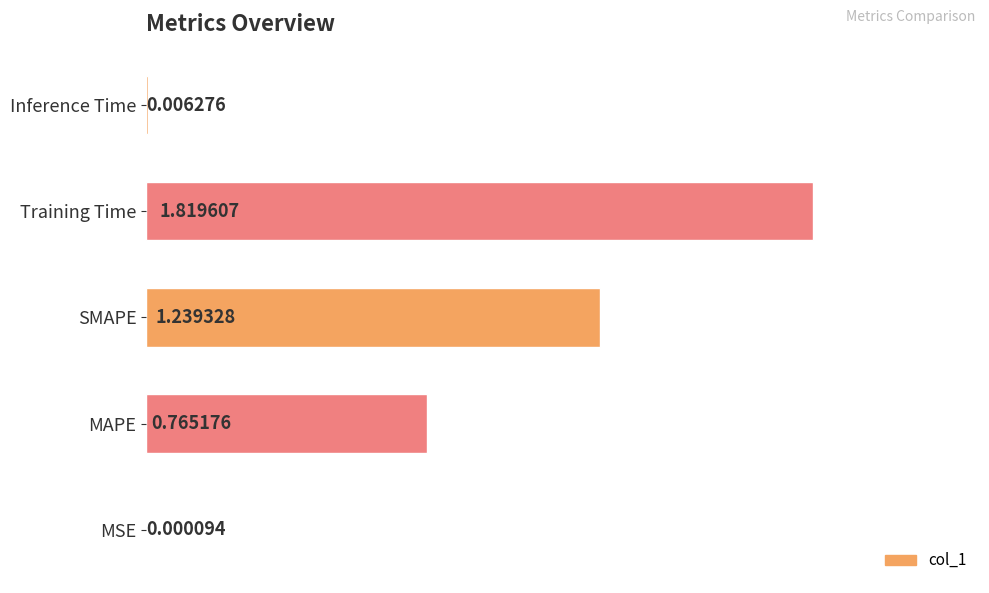

Which has a higher value, Inference Time or Training Time?

Training Time